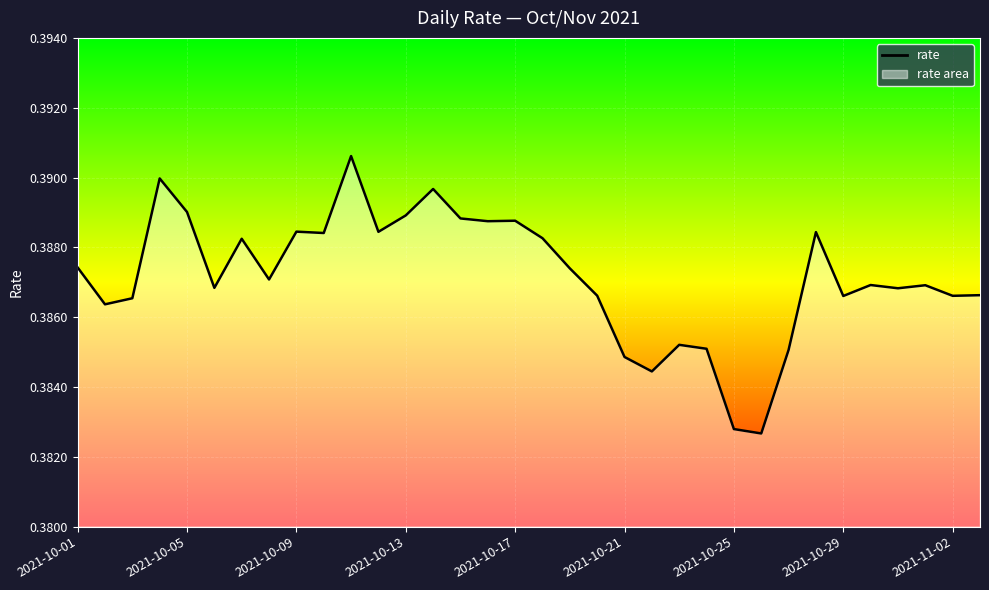

The chart shows a value of 0.7 at 2021-10-29. True or false?

False